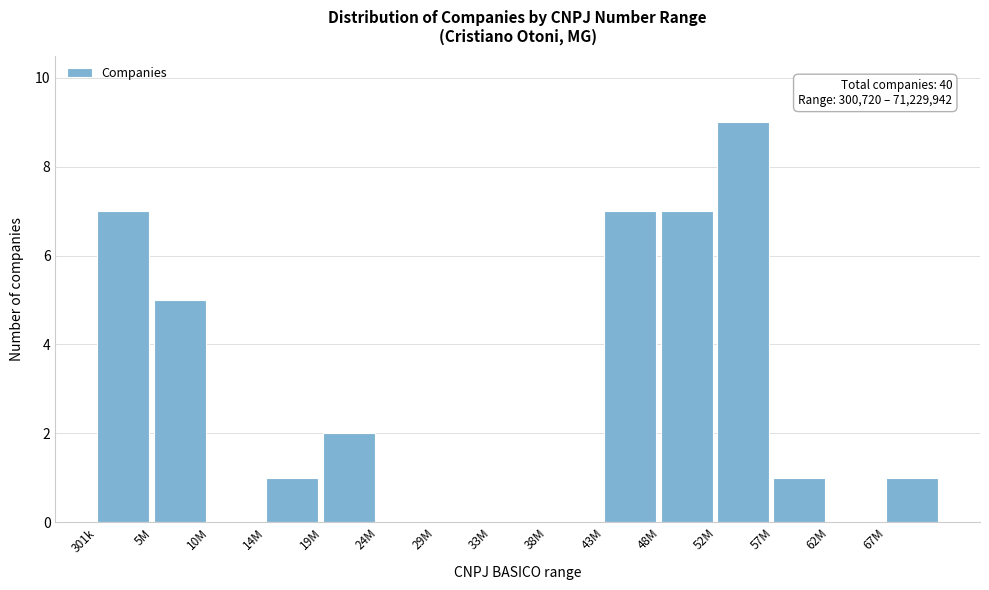

Reading right to left, list all the values displayed in this chart.

67M=1	62M=0	57M=1	52M=9	48M=7	43M=7	38M=0	33M=0	29M=0	24M=0	19M=2	14M=1	10M=0	5M=5	301k=7